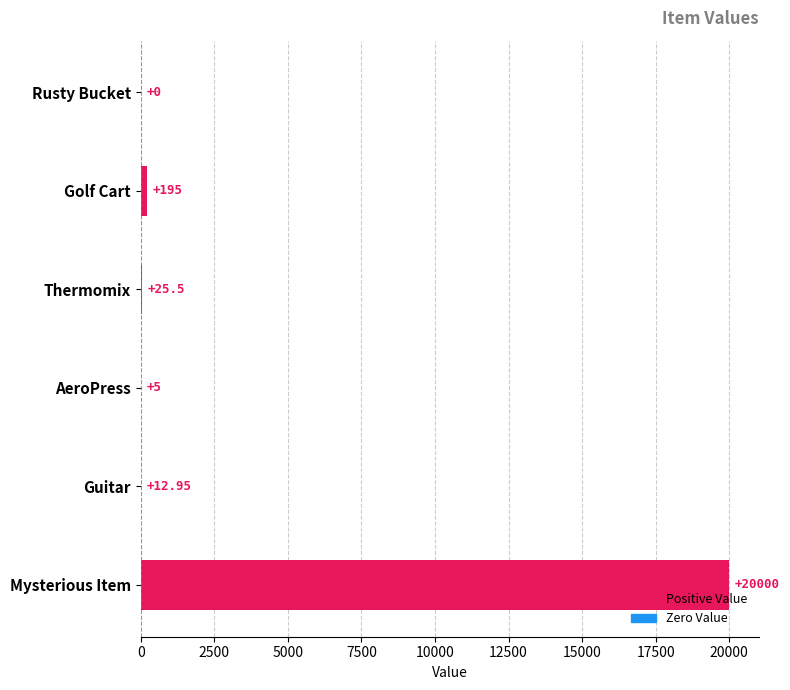

What is the sum of the values at Guitar and Mysterious Item?

20013.0